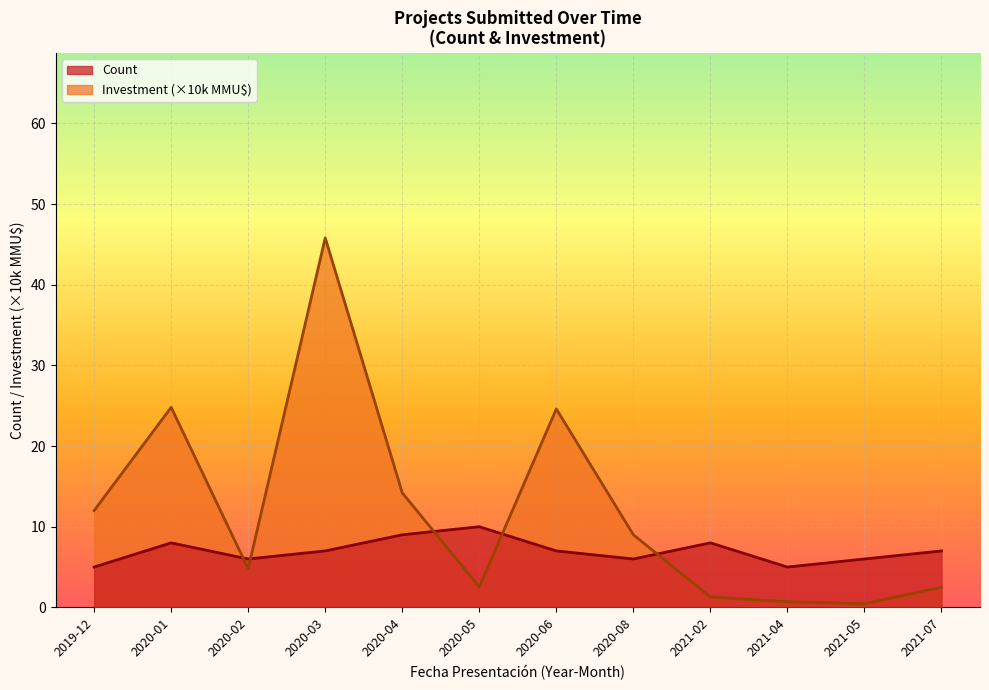

What is the minimum value for Count?

5.0